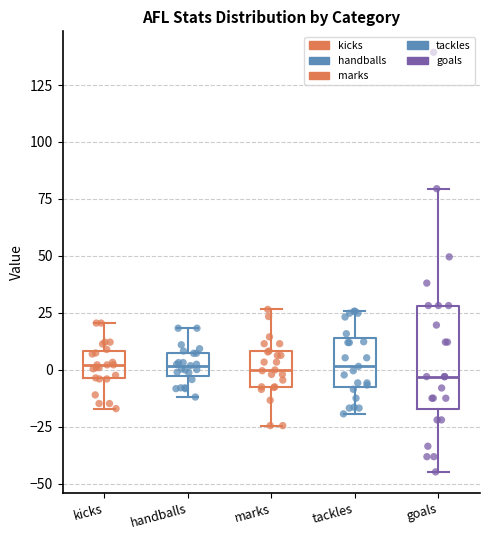

Reading left to right, read every box against the y-axis: the position of its median line, the range the box covers, and the ends of its whiskers. The values are not printed on the chart, so give them approximately, as read against the axis.

kicks: median 0, box -5 to 10, whiskers -15 to 20
handballs: median 0, box -5 to 5, whiskers -10 to 20
marks: median 0, box -5 to 10, whiskers -25 to 25
tackles: median 0, box -10 to 15, whiskers -20 to 25
goals: median -5, box -15 to 30, whiskers -45 to 80